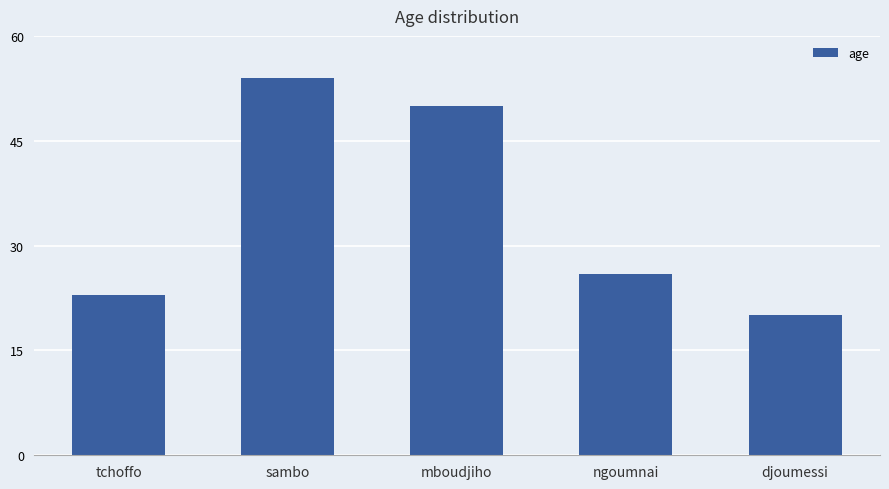

What position from the right is tchoffo?

5